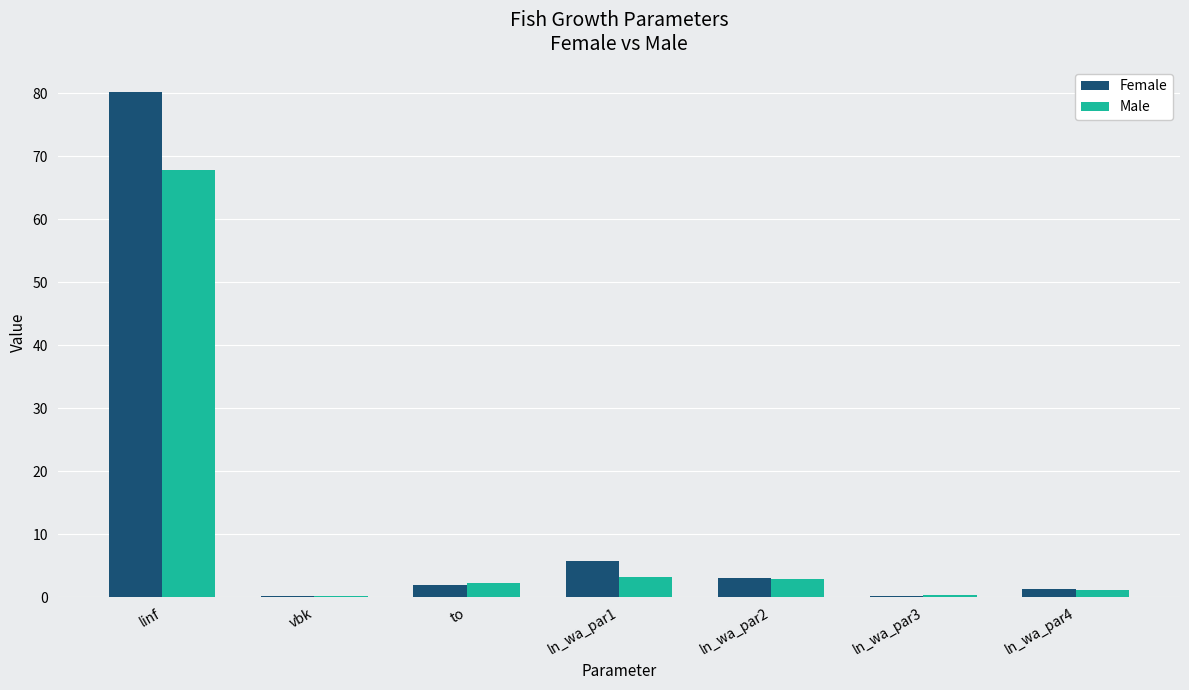

Which series has the widest spread of values?

Female